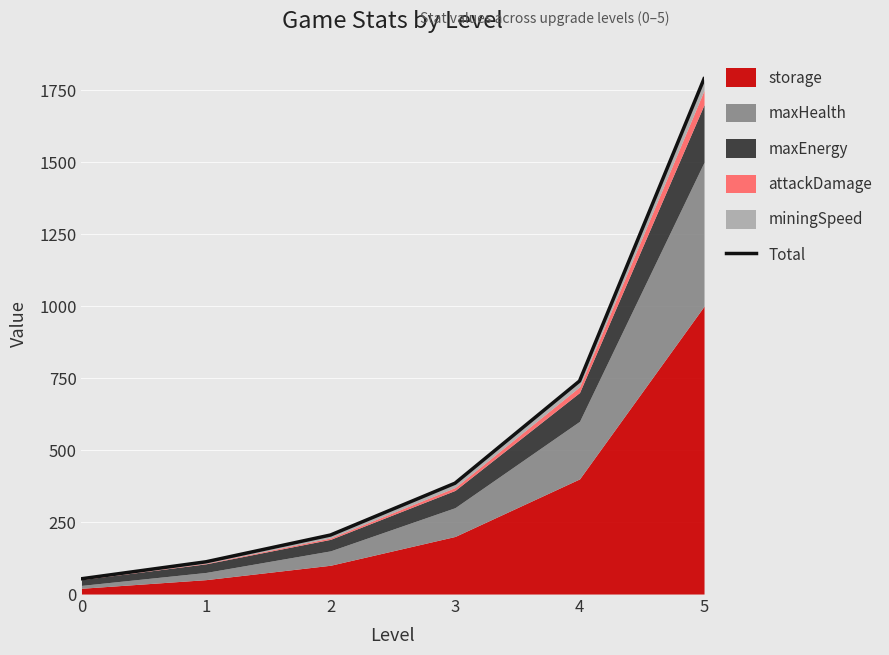

The chart shows a value of 385 at 3. True or false?

True